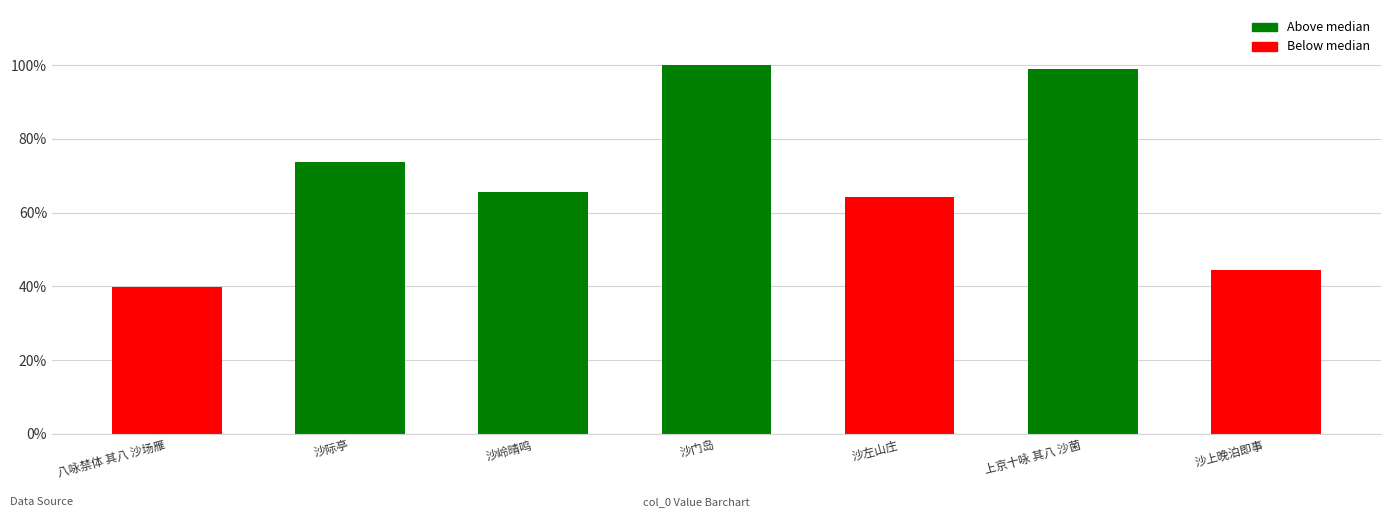

What is the label of the 7th bar from the right?

八咏禁体 其八 沙场雁